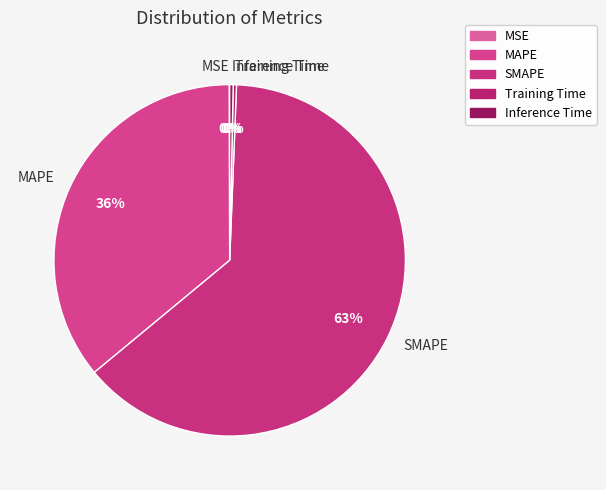

Which has a higher value, SMAPE or Inference Time?

SMAPE